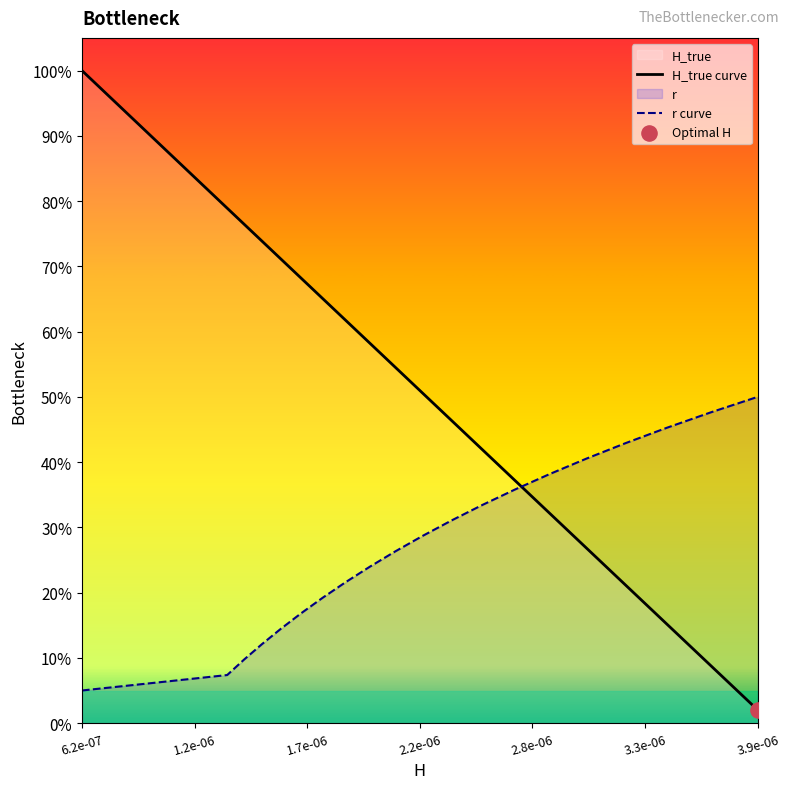

Which series has the widest spread of Y values?

H_true curve